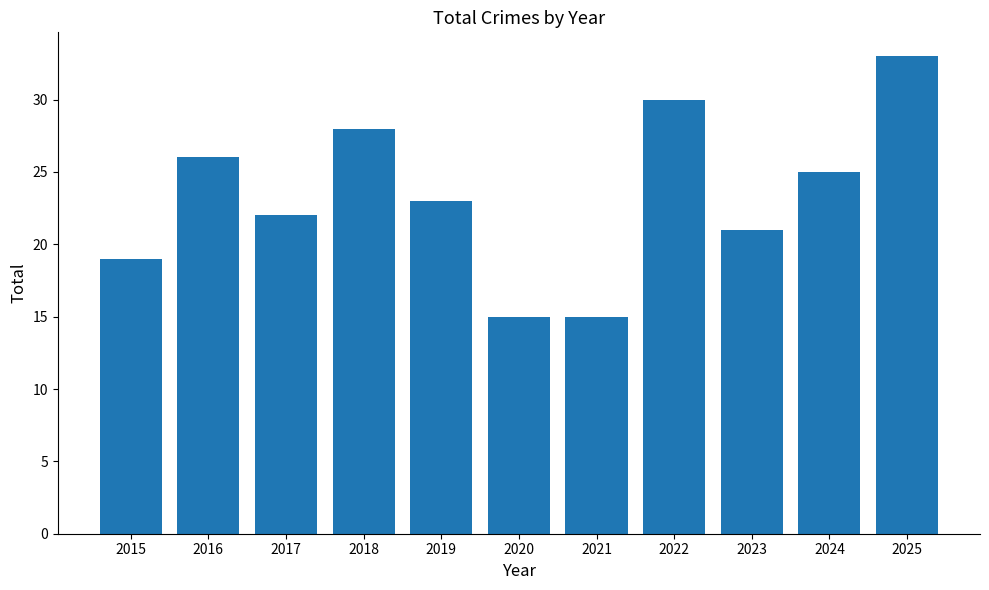

What is the difference between the values at 2021 and 2018?

13